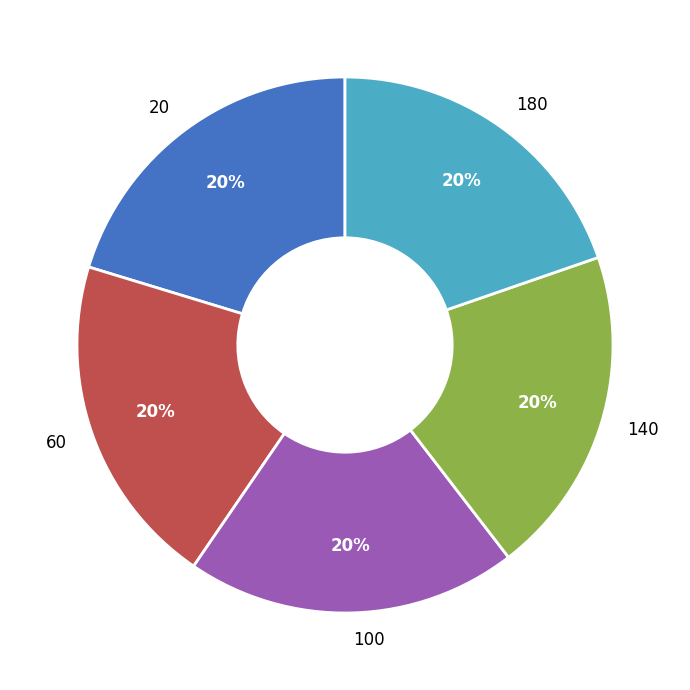

To the nearest percent, what is the combined percentage of 180 and 60?

40%